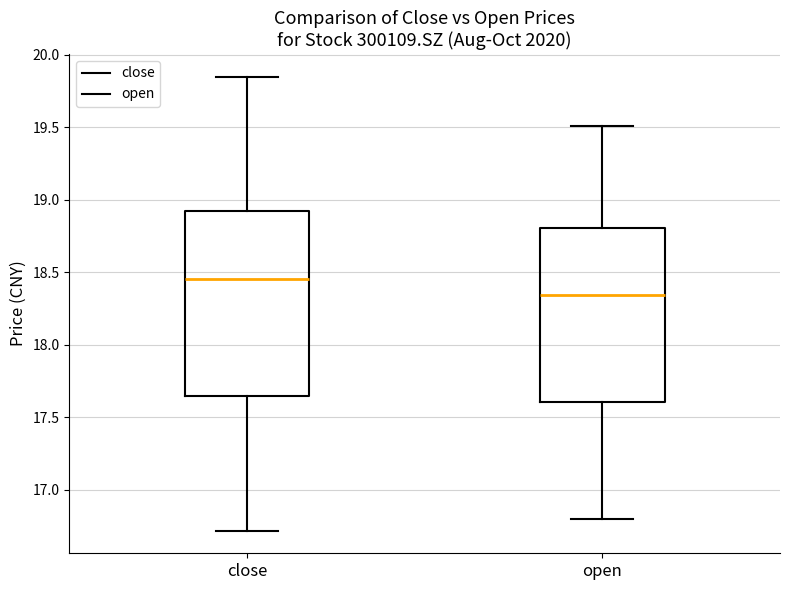

Where does the upper whisker of the box for open end on the y-axis? The values are not printed on the chart, so give them approximately, as read against the axis.

19.50